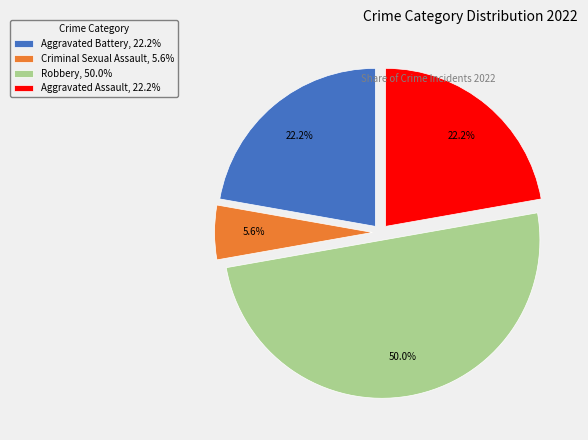

What percentage is NOT represented by Aggravated Assault?

77.8%